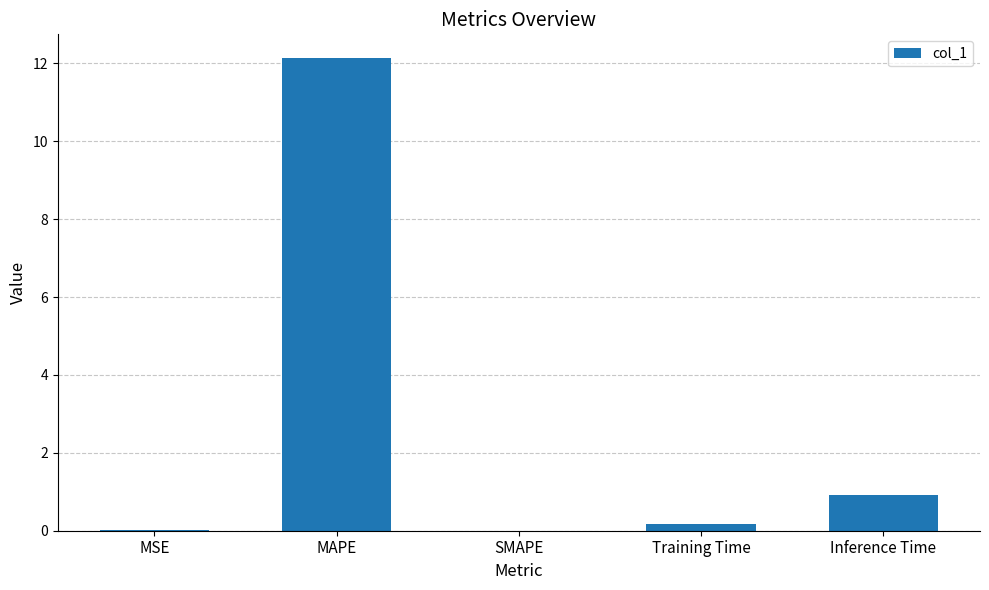

What is the approximate value at Inference Time?

0.9